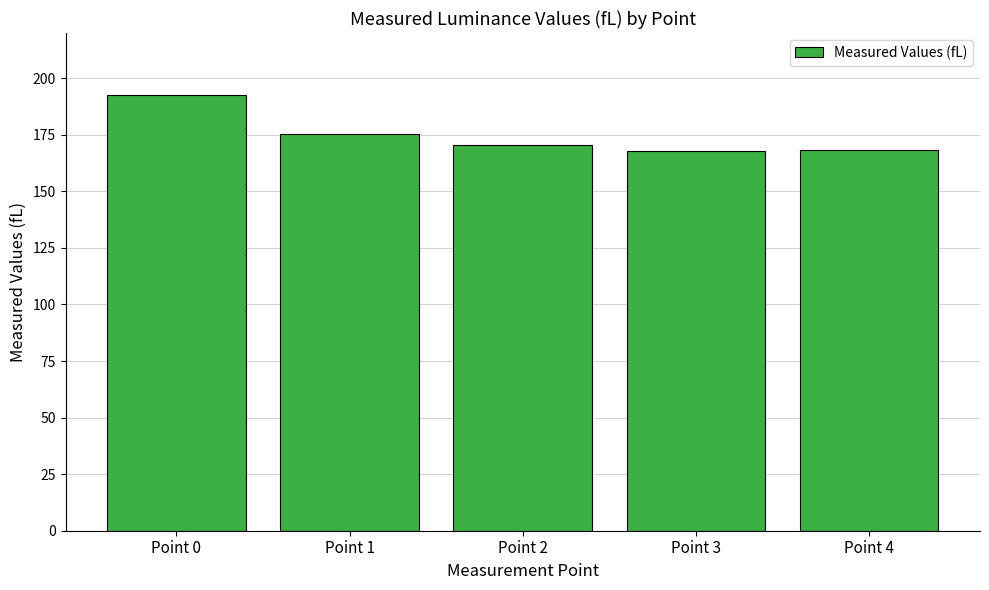

What is the difference between the second highest and minimum values?

7.6